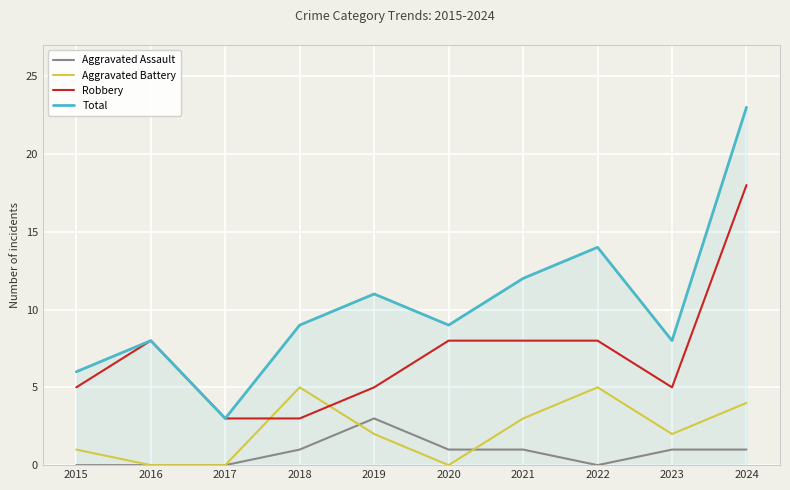

Which category has the highest value in the Robbery series?

2024